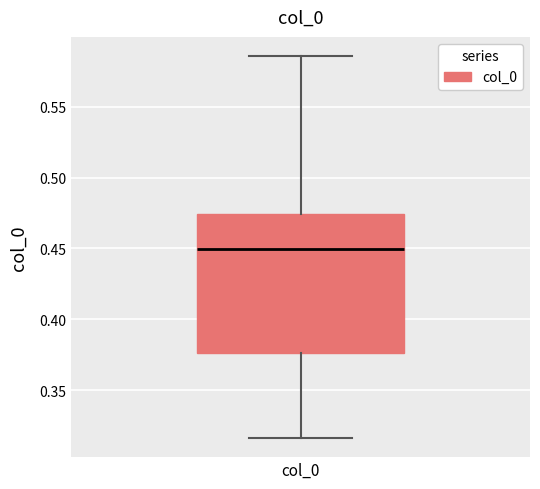

Read this box plot against the y-axis: the position of the median line, the range covered by the box, and the ends of both whiskers. The values are not printed on the chart, so give them approximately, as read against the axis.

median 0.450, box 0.375 to 0.475, whiskers 0.315 to 0.585